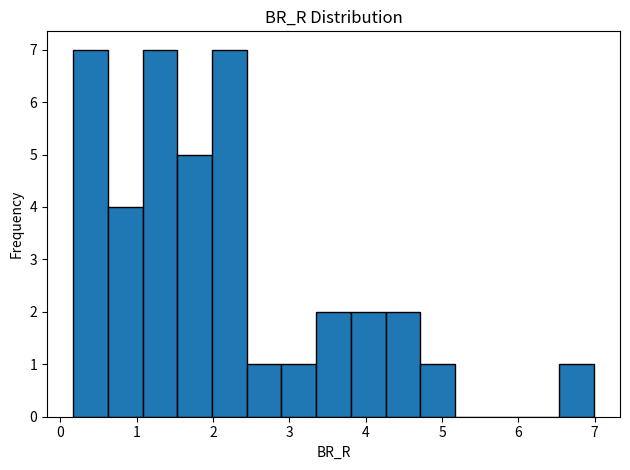

What is the height of the bar covering 2.4 to 2.9 on the x-axis? Neither the bar edges nor the heights are printed on the chart, so give them approximately, as read against the axes.

1